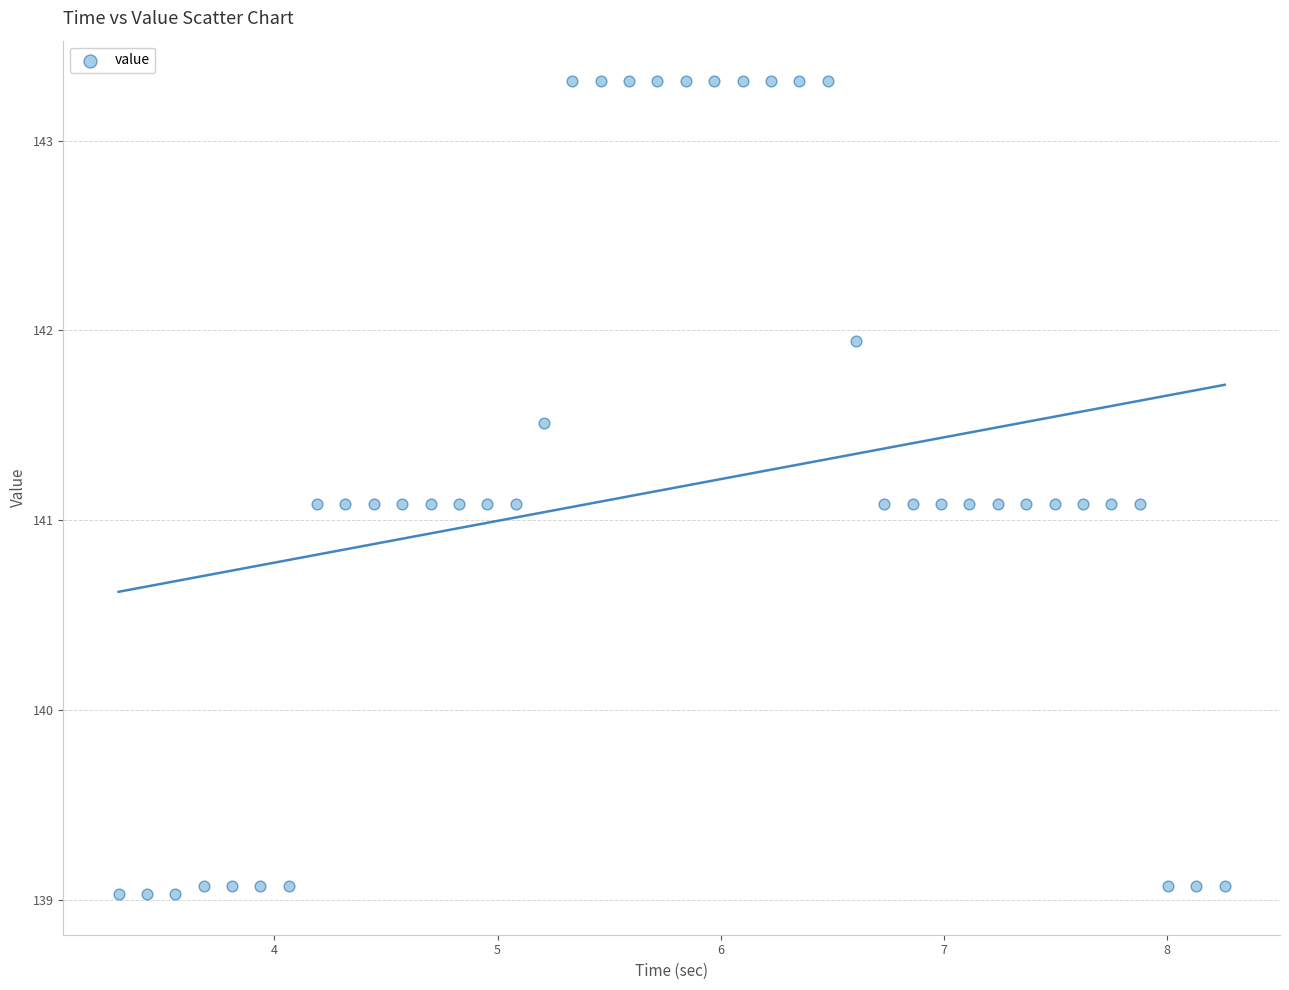

What is the range of X values (max minus min)?

5.0